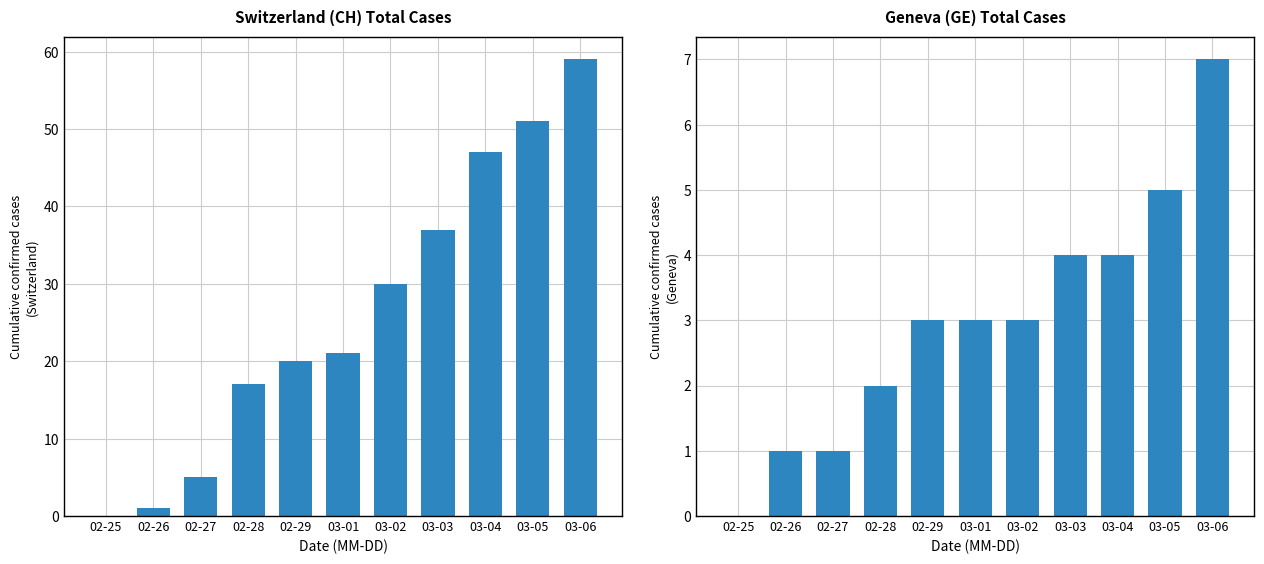

Rank the categories by GE value from lowest to highest.

02-25, 02-26, 02-27, 02-28, 02-29, 03-01, 03-02, 03-03, 03-04, 03-05, 03-06